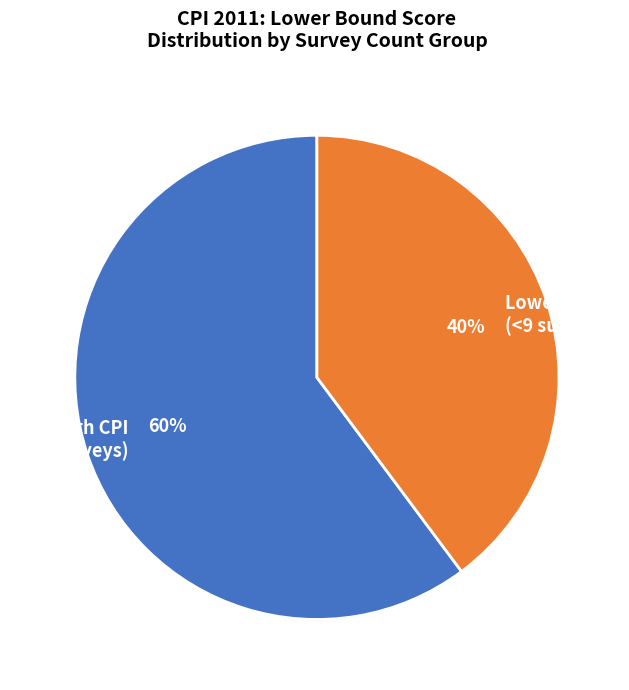

Is there a majority slice in this chart?

Yes